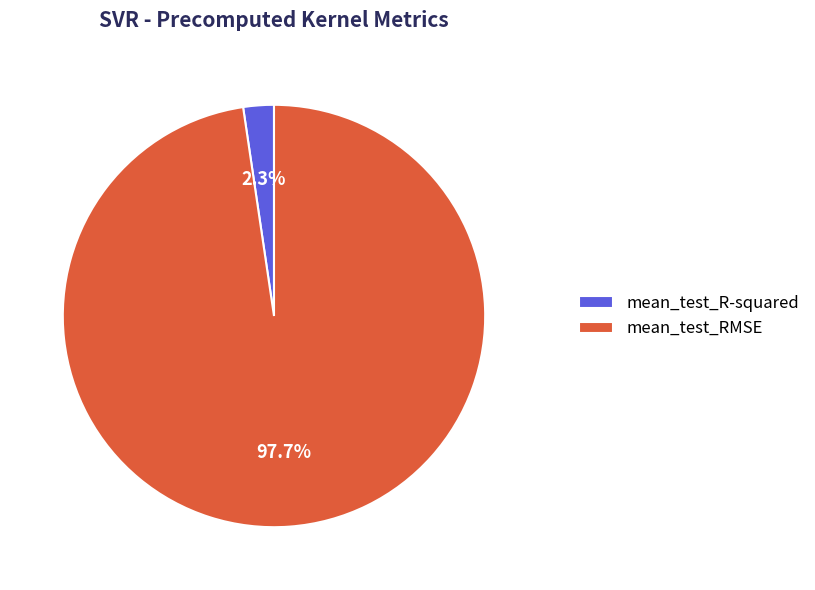

To the nearest percent, what is the difference between the largest and smallest slice percentages?

95%